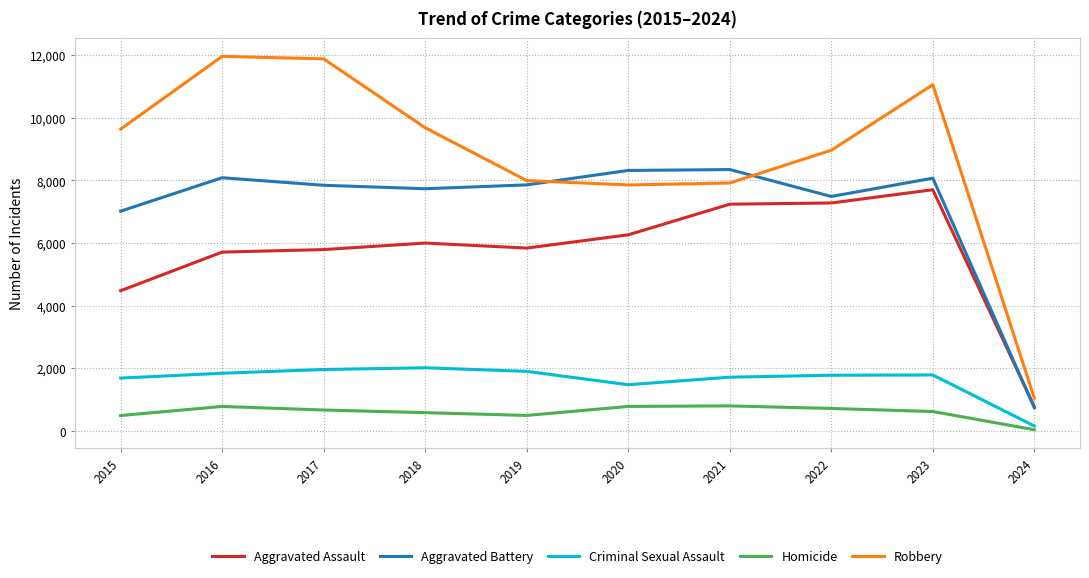

Which series has the largest range (max minus min)?

Robbery